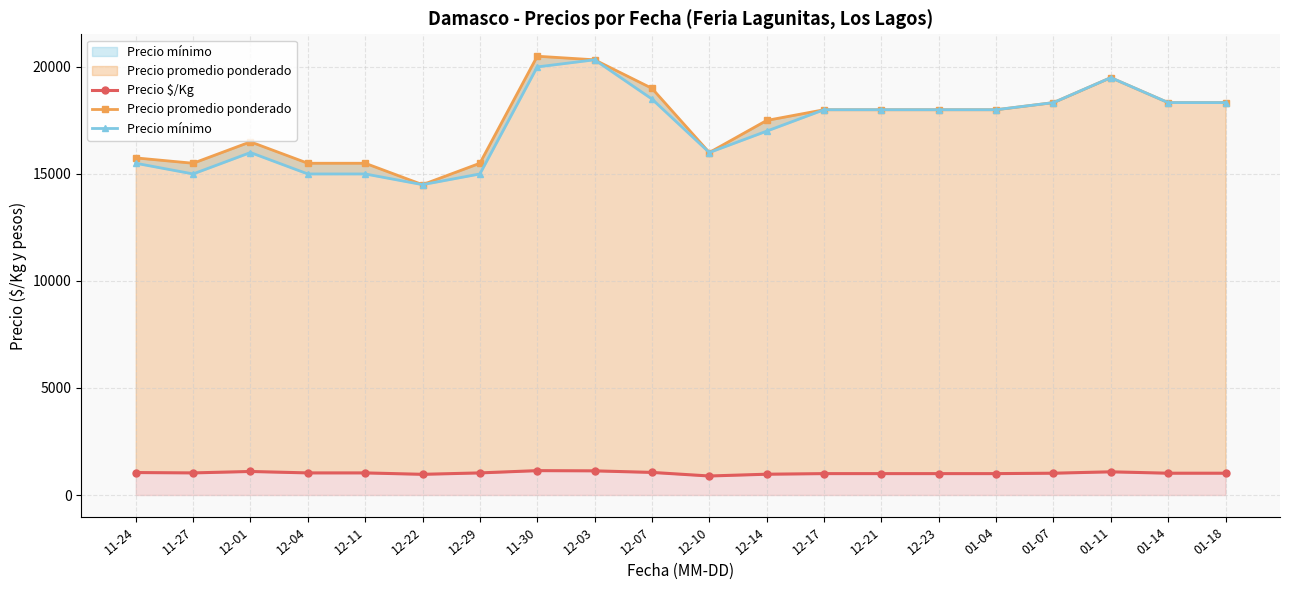

What is the sum of the Precio $/Kg values at 12-22 and 12-23?

1967